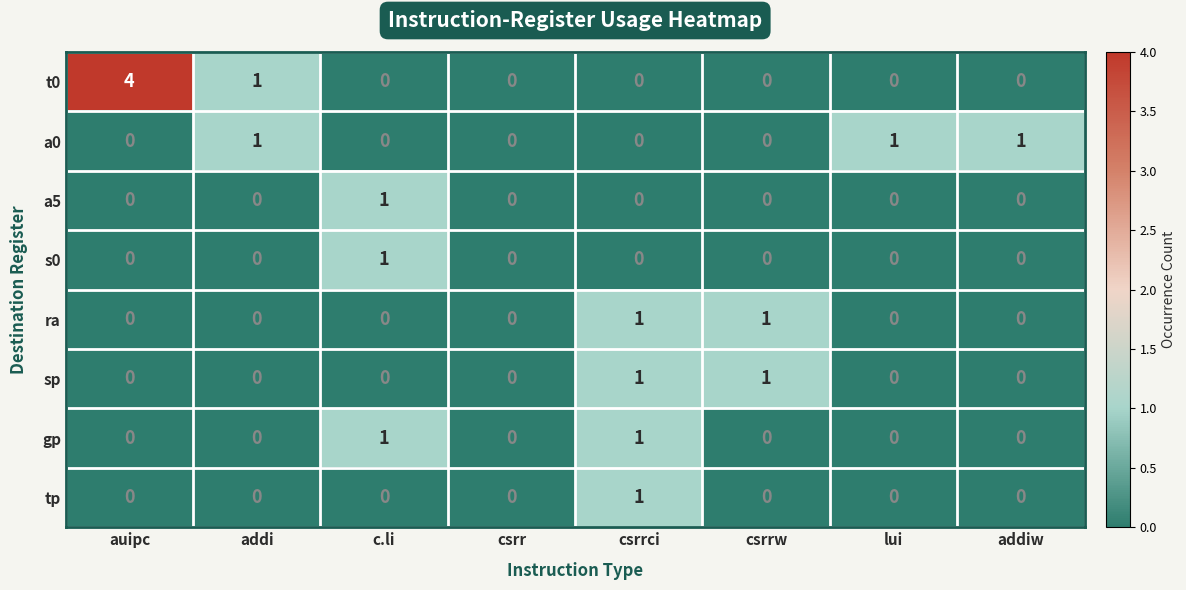

True or false: a5 has a value of 0 at auipc.

True